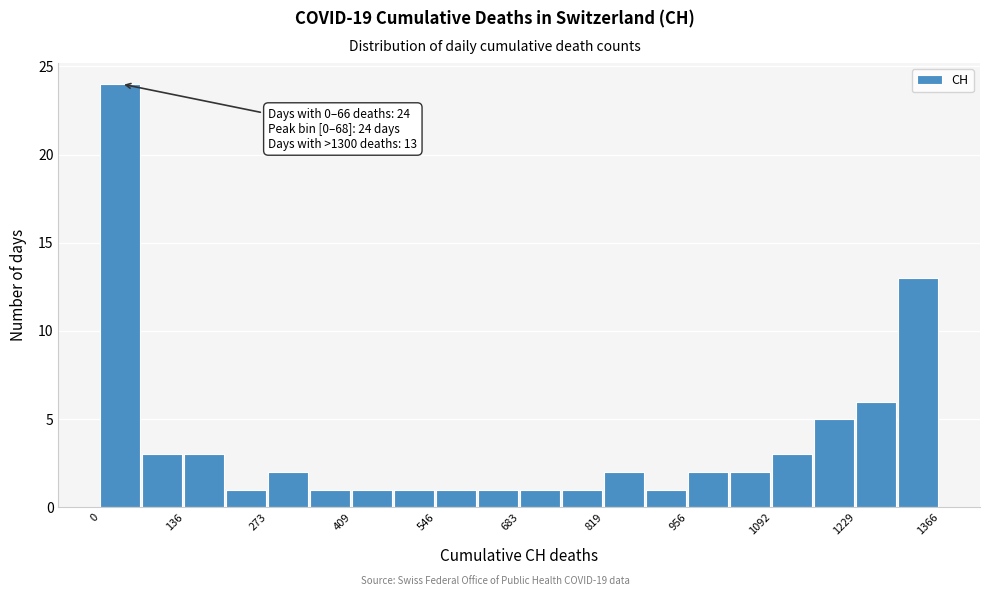

Around what value on the x-axis is the tallest bar? Give the approximate position of its centre, as read against the axis.

40